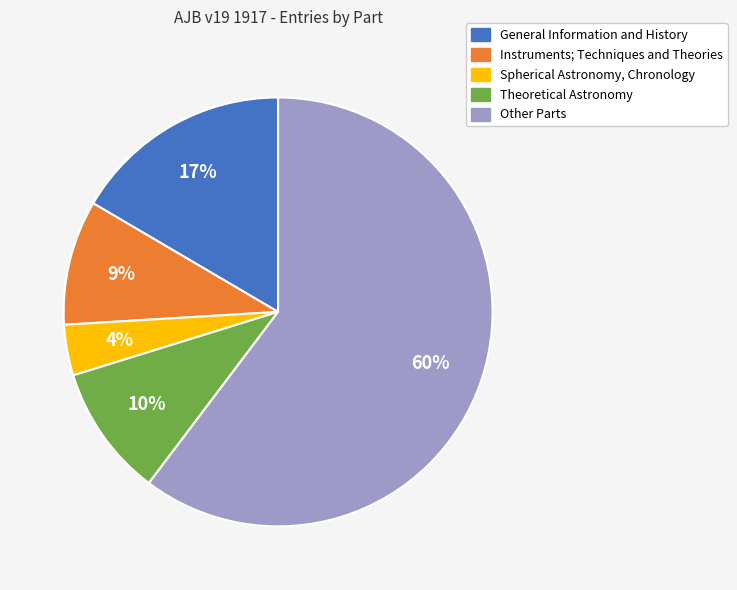

Is there a majority slice in this chart?

Yes